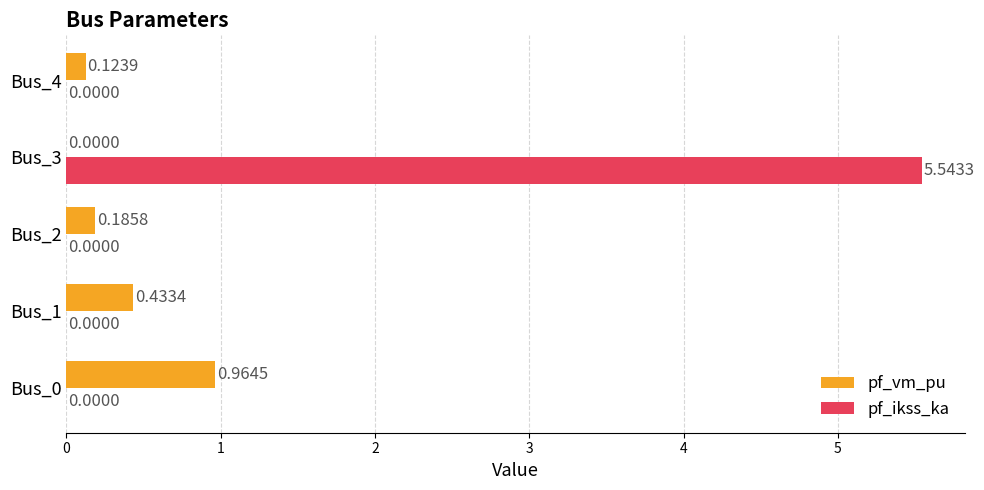

Which series has the largest total across all categories?

pf_ikss_ka